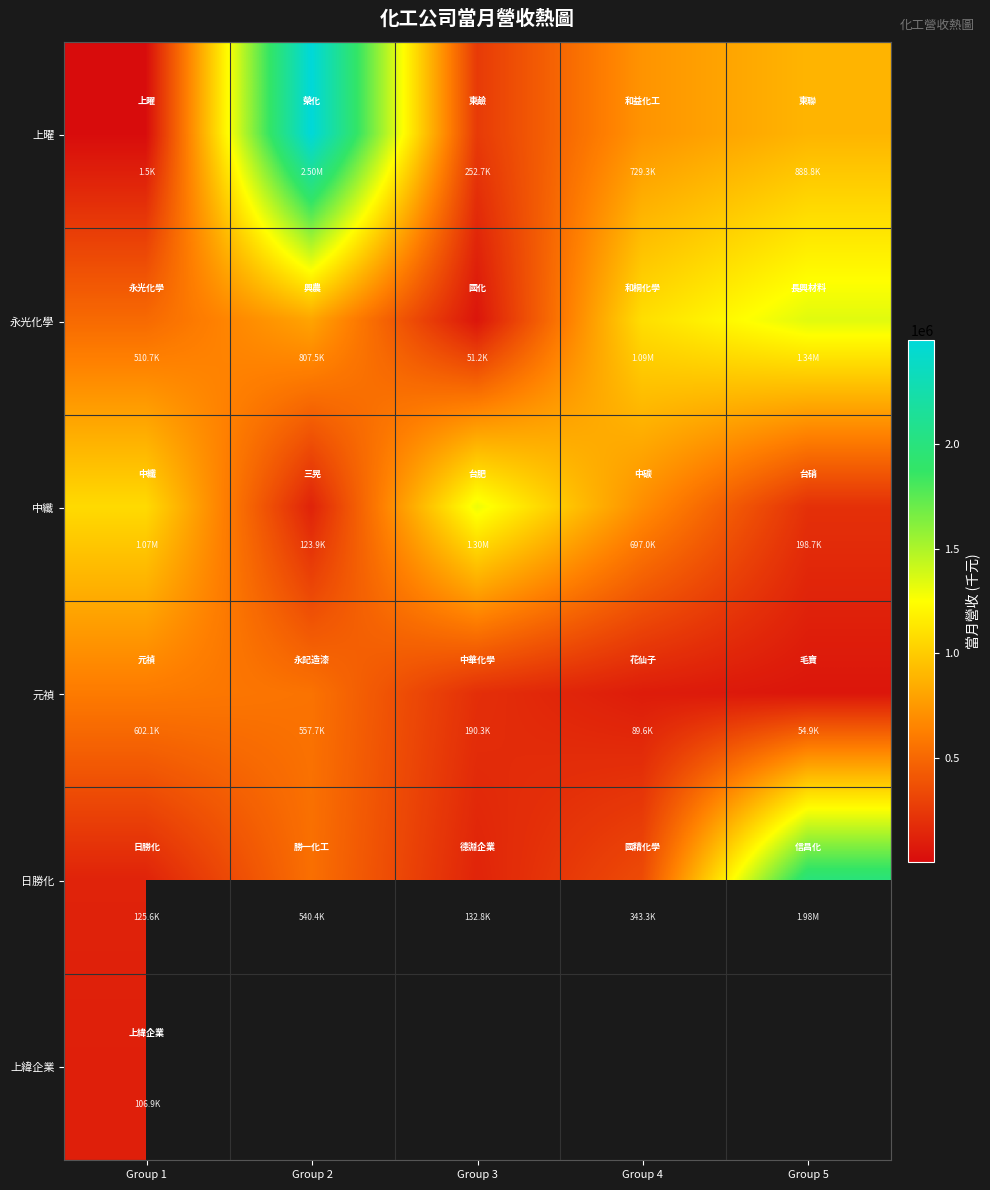

True or false: 上曜 has a value of 1015063.1 at Group 2.

False